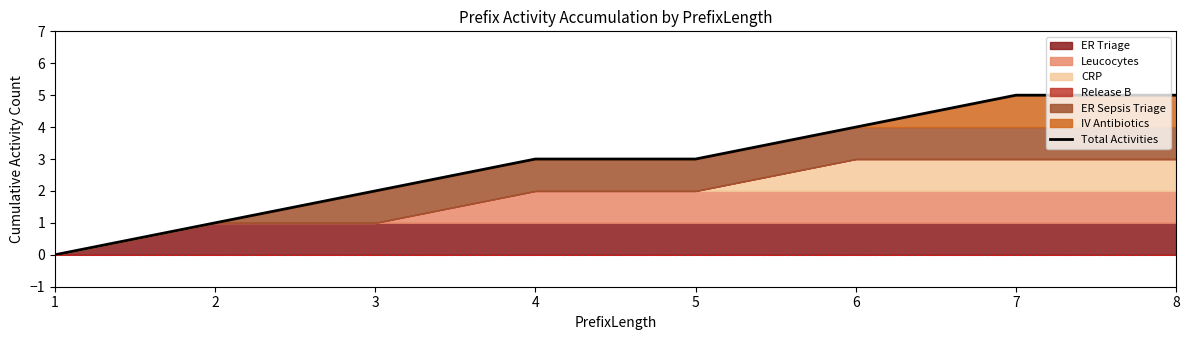

List the labels in order of value, smallest first.

1, 2, 3, 4, 5, 6, 7, 8